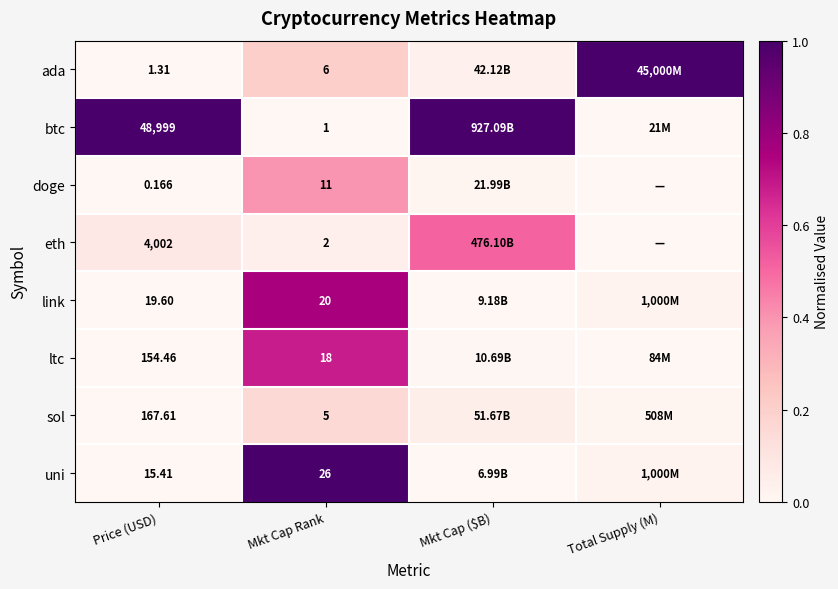

Rank the series at Price (USD) from highest to lowest value.

btc, eth, sol, ltc, link, uni, ada, doge